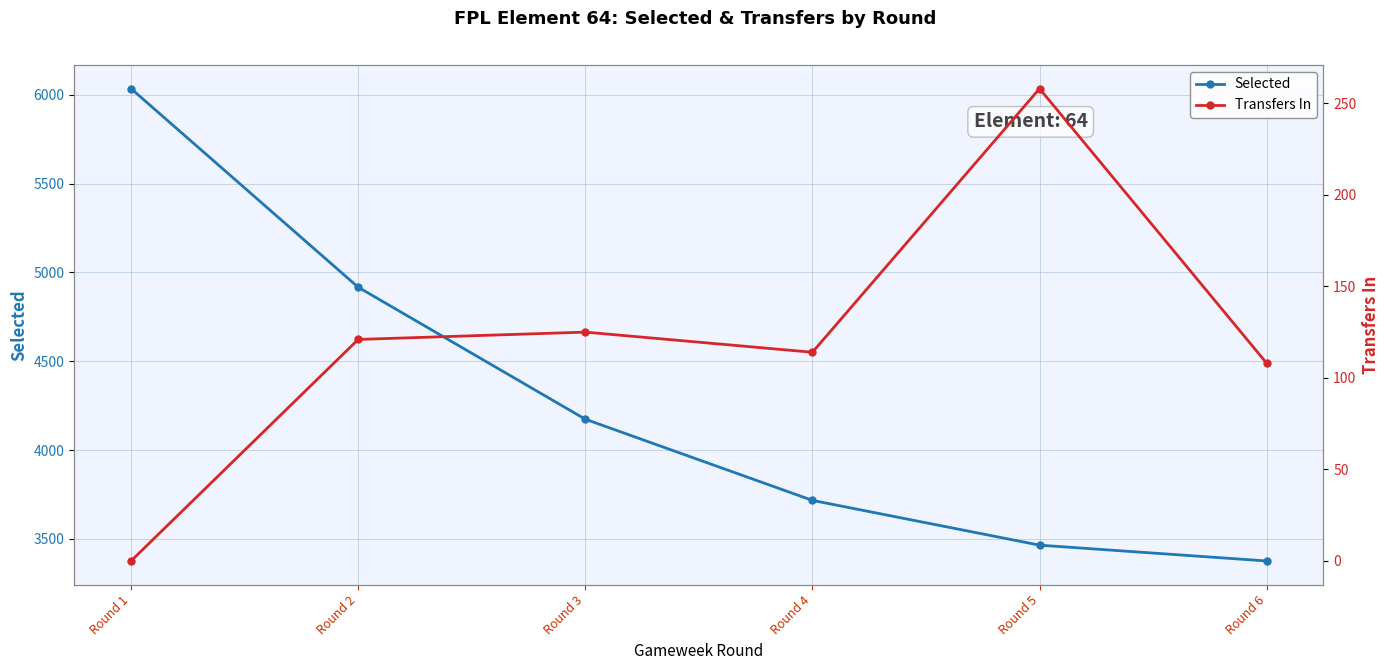

How many interior local valleys does the Transfers In series have?

1